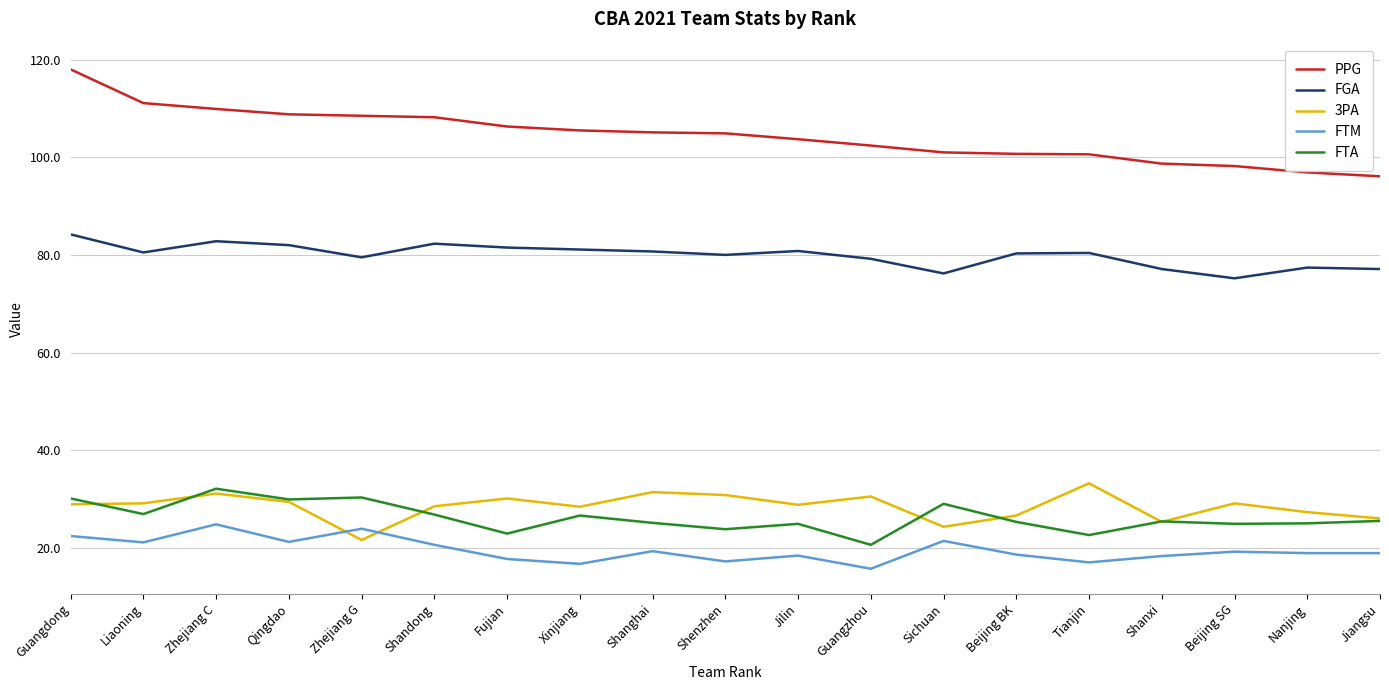

What is the difference between the maximum and minimum values in the FTA series?

11.5